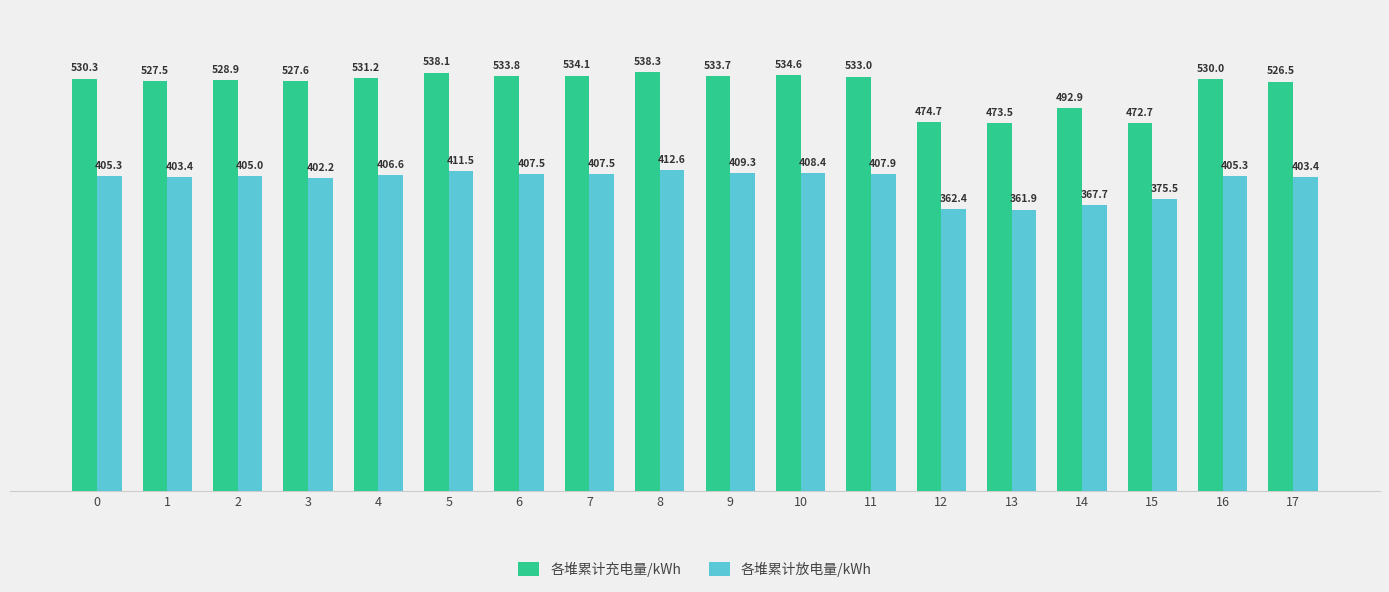

The value of 各堆累计充电量/kWh at 2 is 951.7. True or false?

False